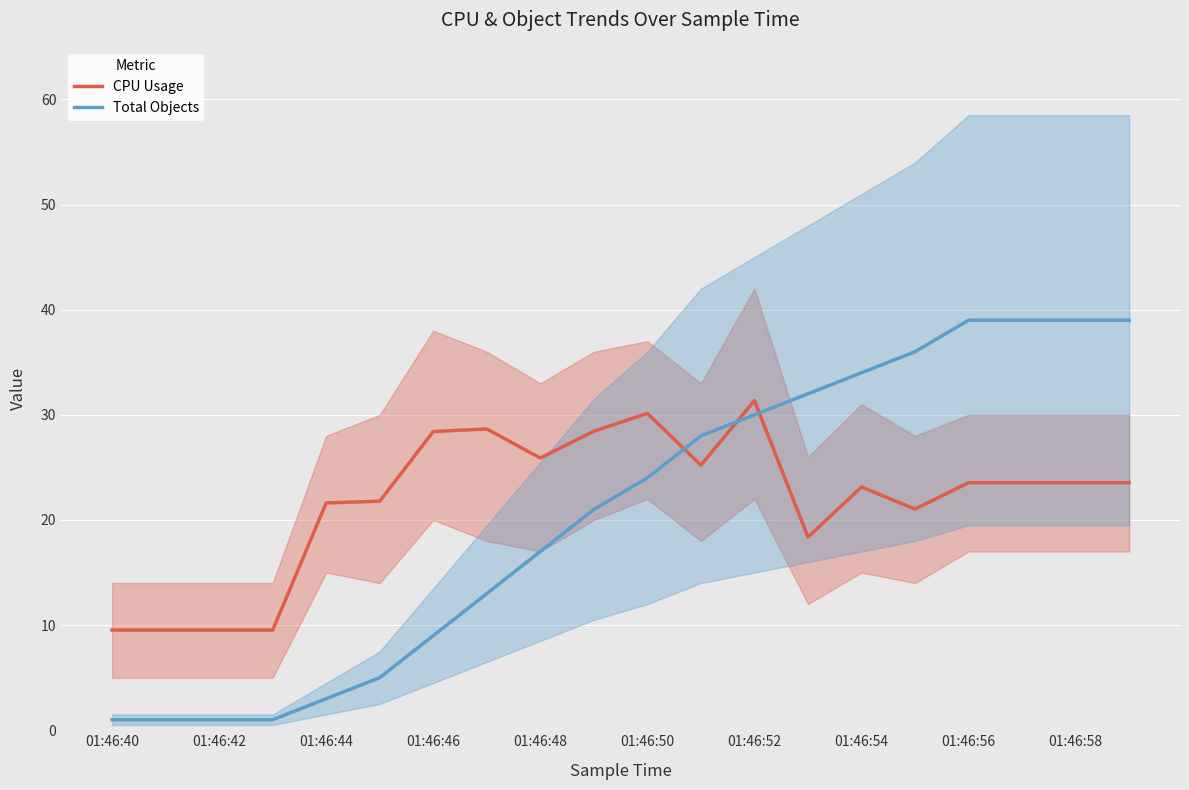

How many intersections are there between CPU Usage and Total Objects?

3